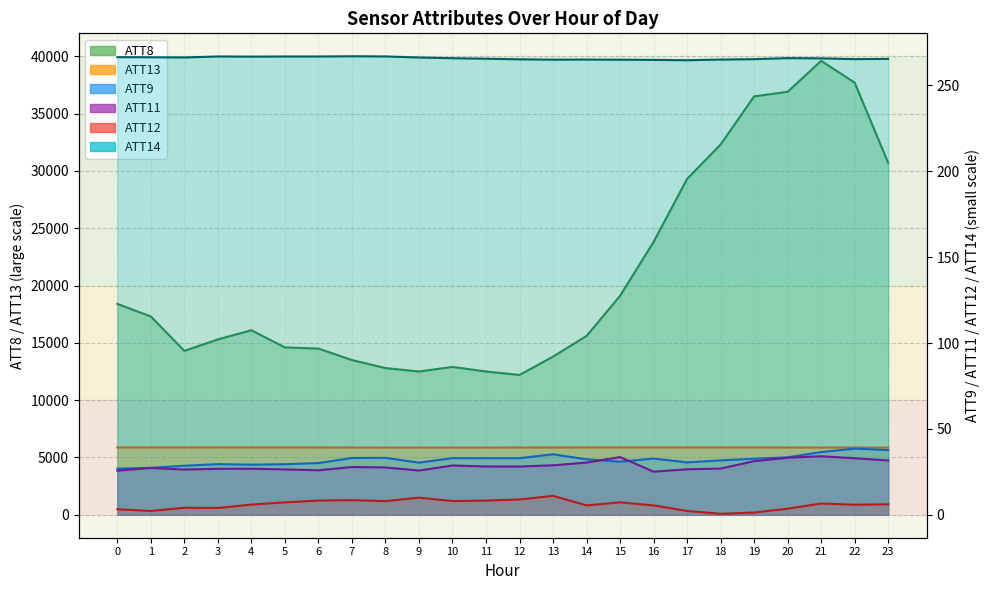

At which label is ATT8 closest to 25900?

16